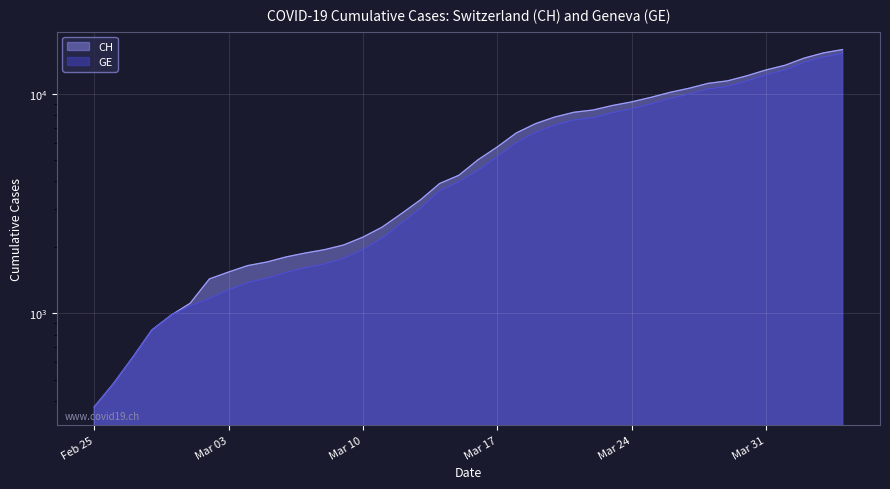

What is the approximate value of CH at 2020-03-25?

9642